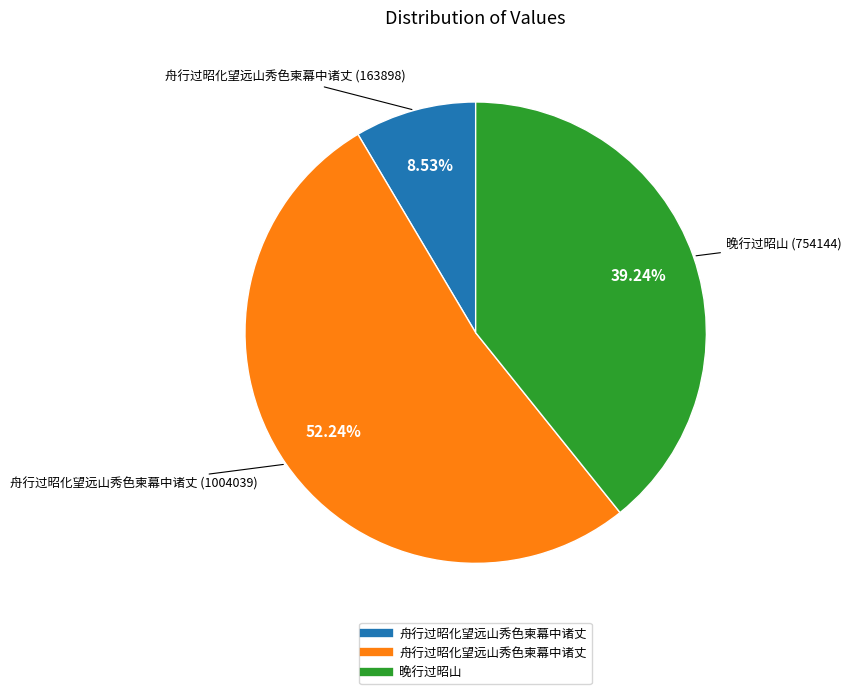

Is there any slice that represents more than half of the pie?

Yes